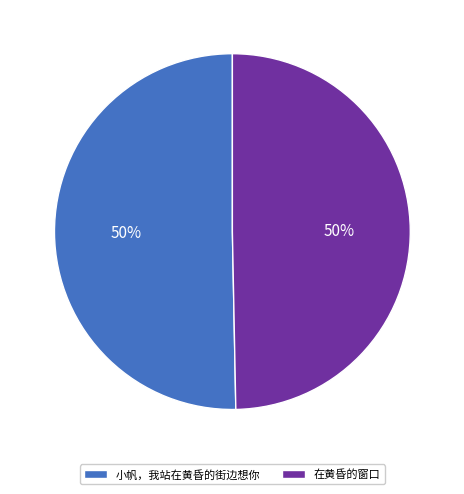

To the nearest percent, what portion does 小帆，我站在黄昏的街边想你 represent?

50%